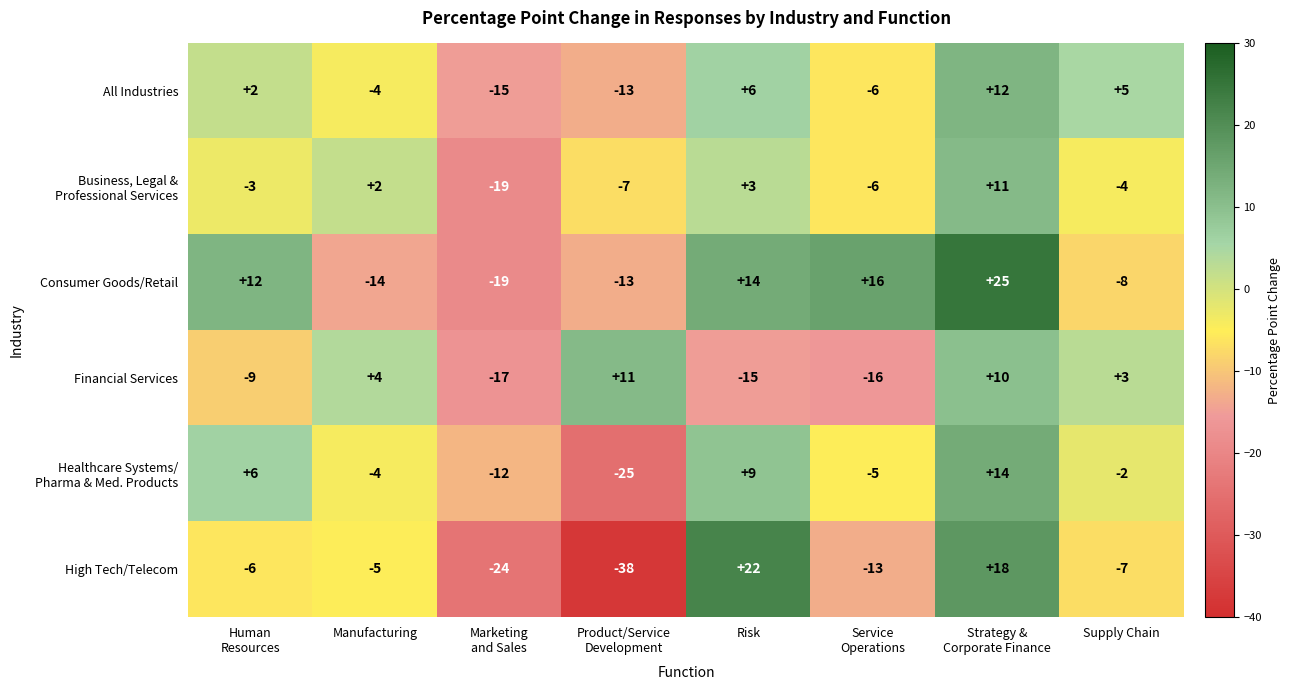

What is the difference between the second highest and second lowest values in the All Industries series?

19